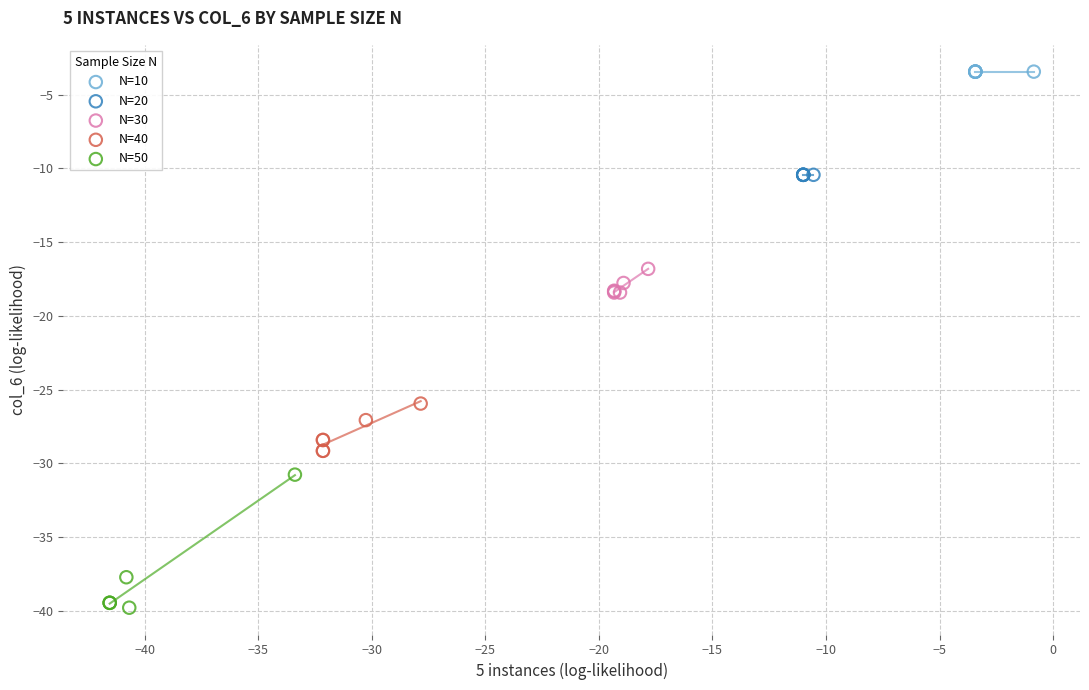

Which series reaches the maximum Y coordinate?

N=10